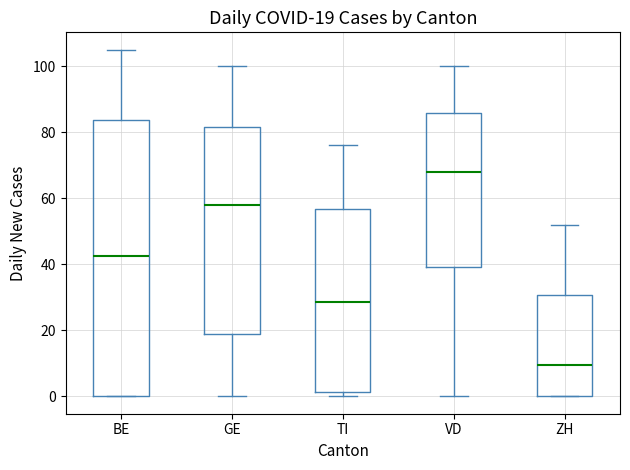

Which box has the lowest median line?

ZH